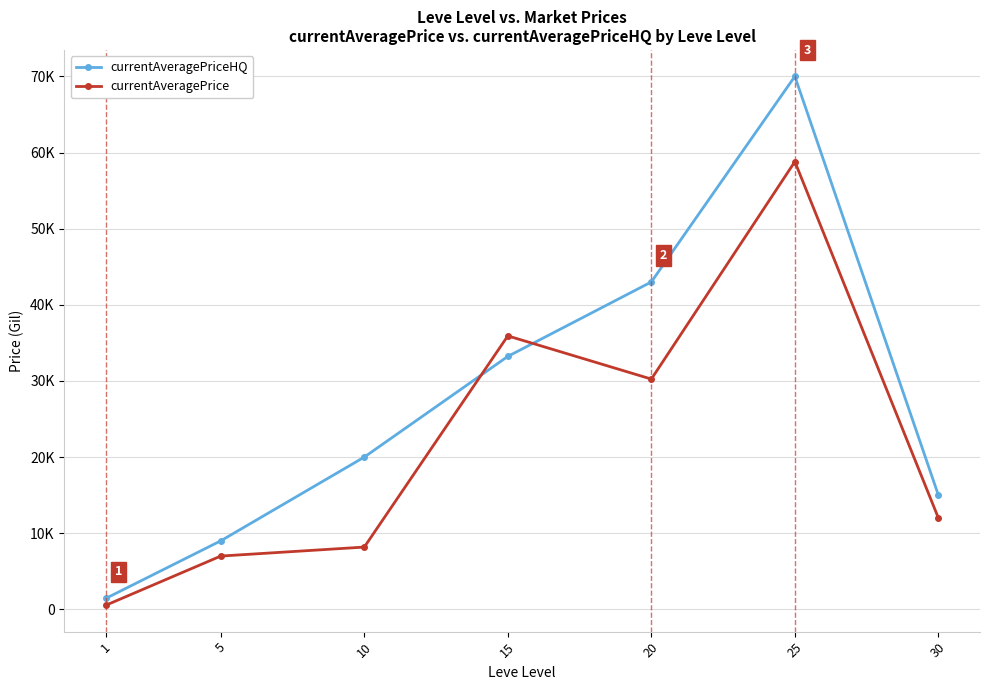

Rank the series by their maximum value, from lowest to highest.

currentAveragePrice, currentAveragePriceHQ